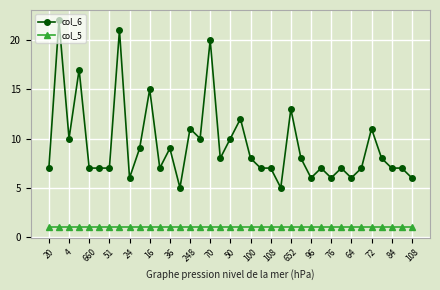

Which series has the widest spread of values?

col_6